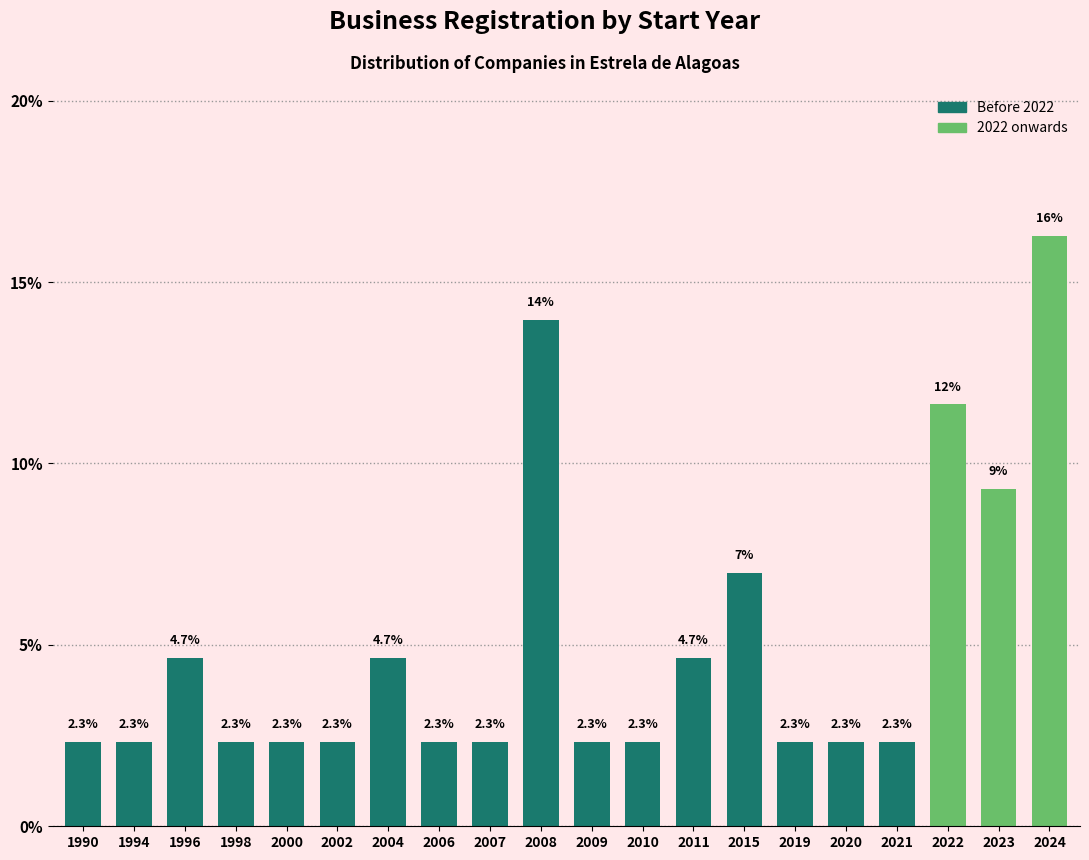

Reading left to right, what are all the values shown in this chart?

2.3	2.3	4.7	2.3	2.3	2.3	4.7	2.3	2.3	14.0	2.3	2.3	4.7	7.0	2.3	2.3	2.3	11.6	9.3	16.3